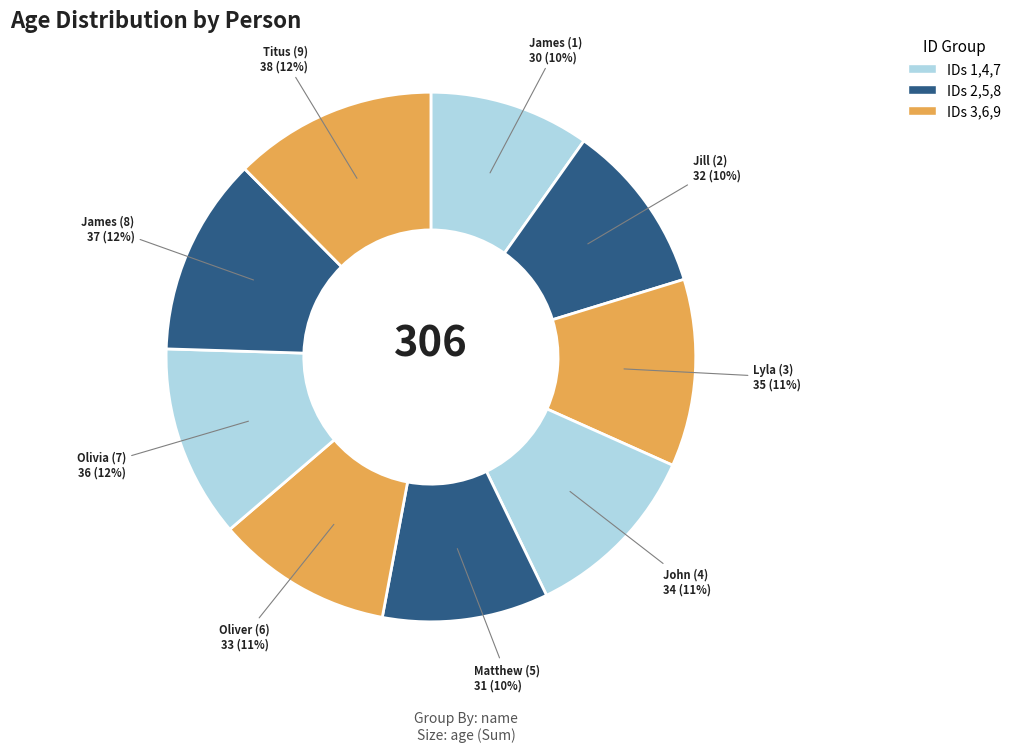

To the nearest percent, what is the combined percentage of John (4) and Oliver (6)?

22%